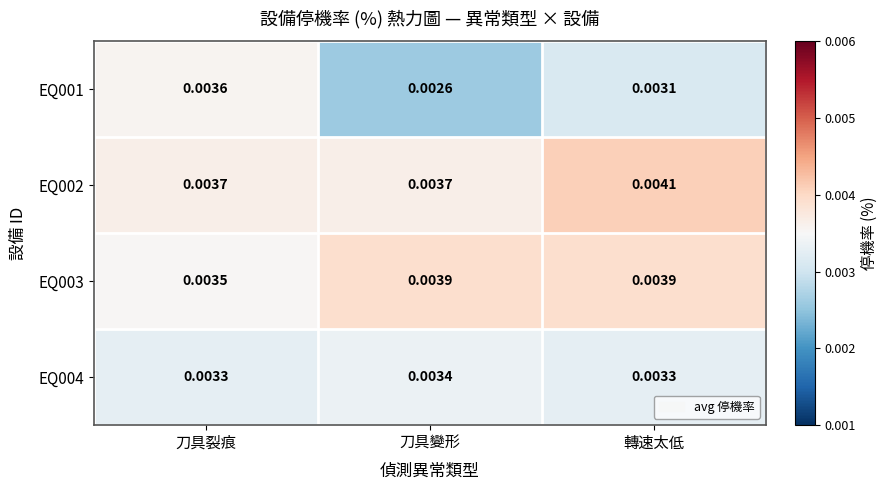

At how many categories does at least one series exceed 0?

3